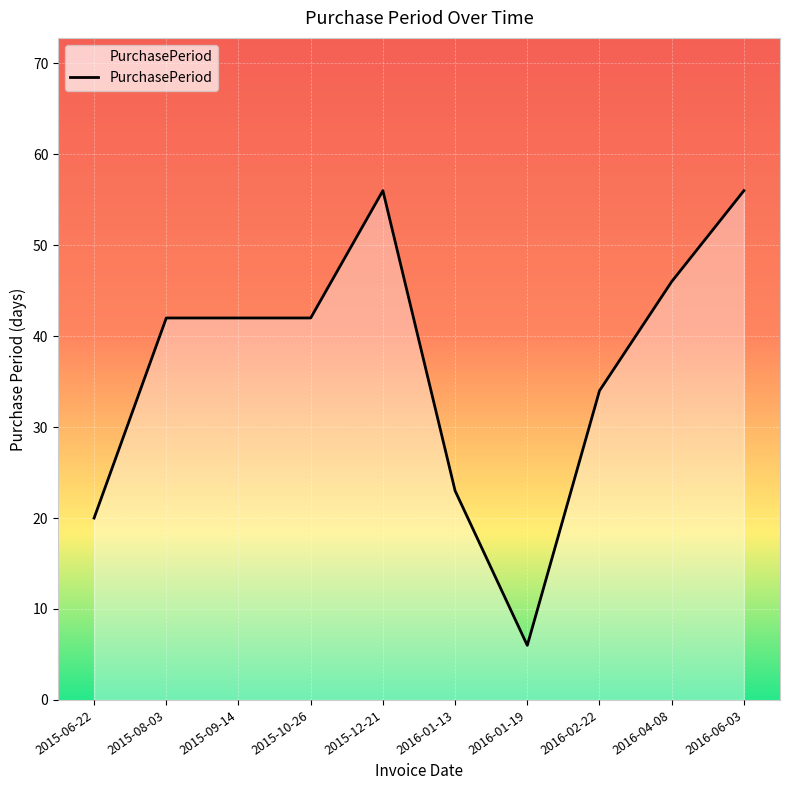

Reading left to right, list all the values displayed in this chart.

20	42	42	42	56	23	6	34	46	56